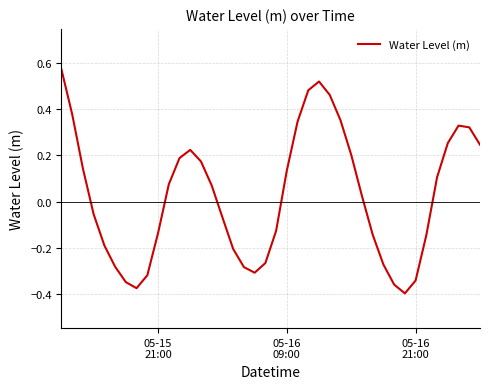

Reading left to right, what are all the values shown in this chart?

0.6	0.4	0.1	-0.1	-0.2	-0.3	-0.4	-0.4	-0.3	-0.1	0.1	0.2	0.2	0.2	0.1	-0.1	-0.2	-0.3	-0.3	-0.3	-0.1	0.1	0.3	0.5	0.5	0.5	0.4	0.2	0.0	-0.1	-0.3	-0.4	-0.4	-0.3	-0.1	0.1	0.3	0.3	0.3	0.2